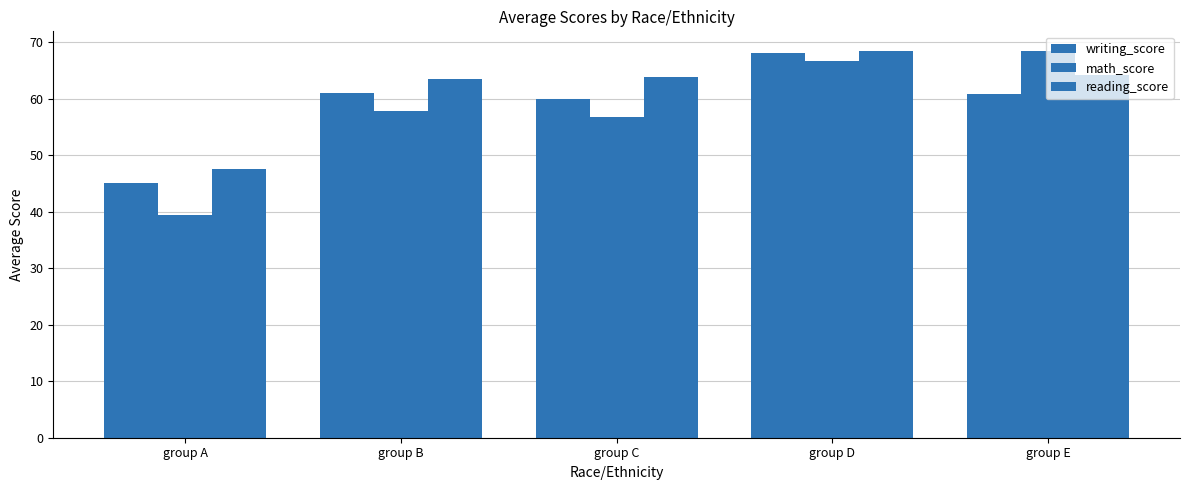

Rank the series at group C from lowest to highest value.

math_score, writing_score, reading_score